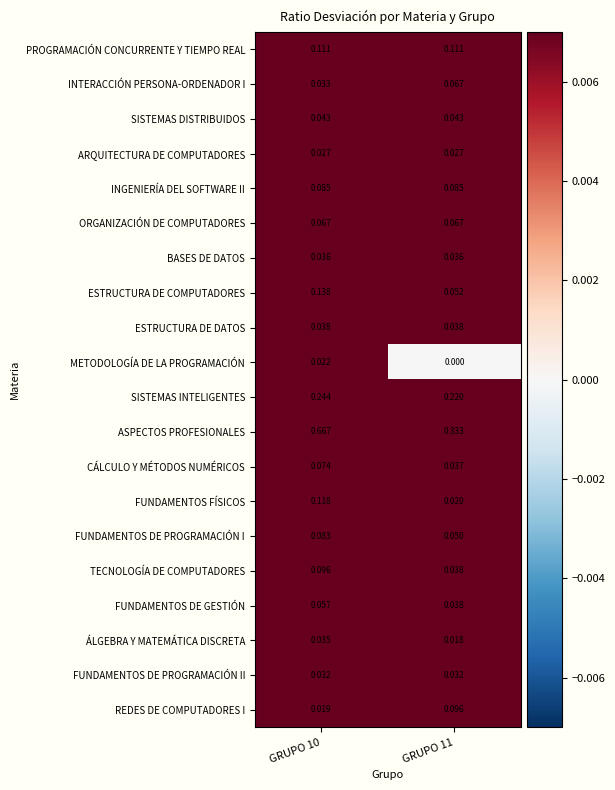

Which series has the widest spread of values?

ASPECTOS PROFESIONALES